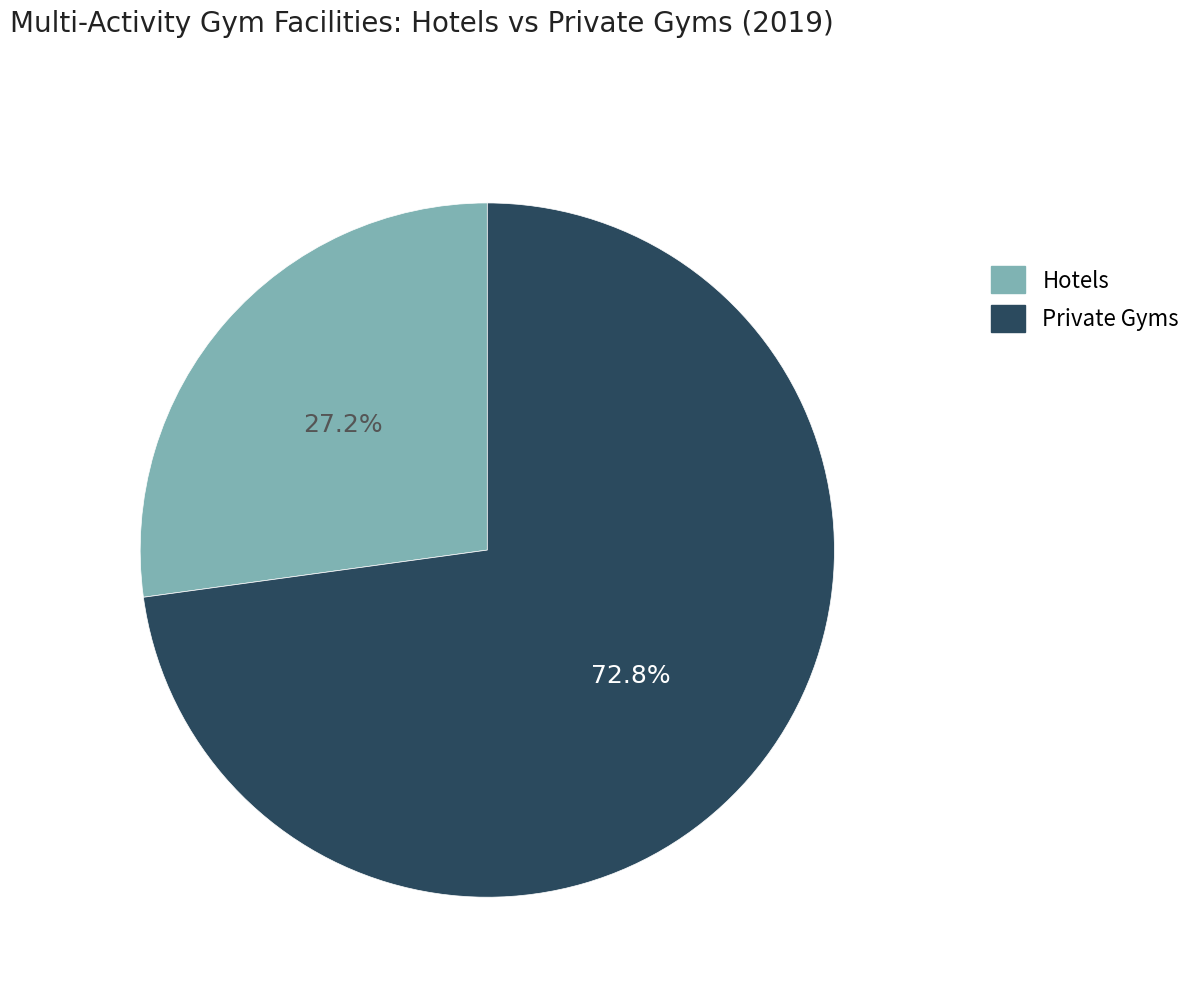

To the nearest percent, what portion does Hotels represent?

27%